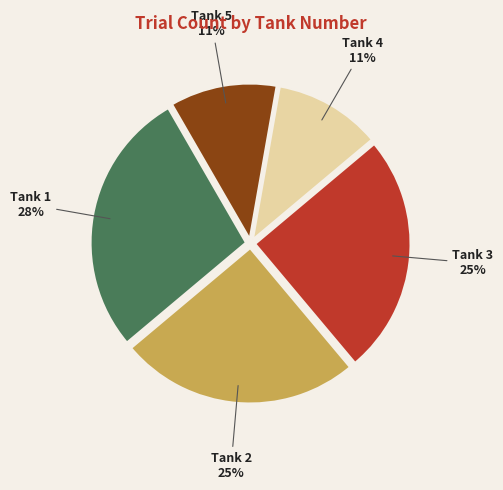

Is there a majority slice in this chart?

No